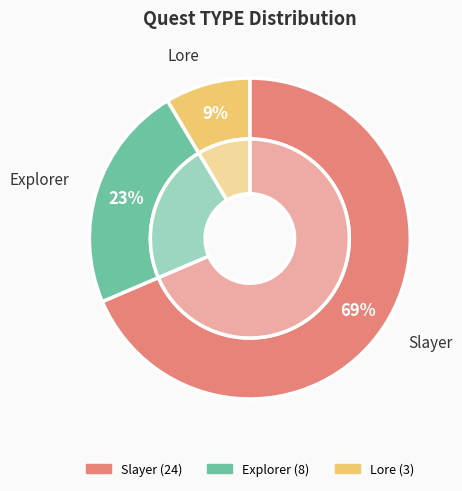

What percentage is the Slayer slice, to the nearest percent?

69%